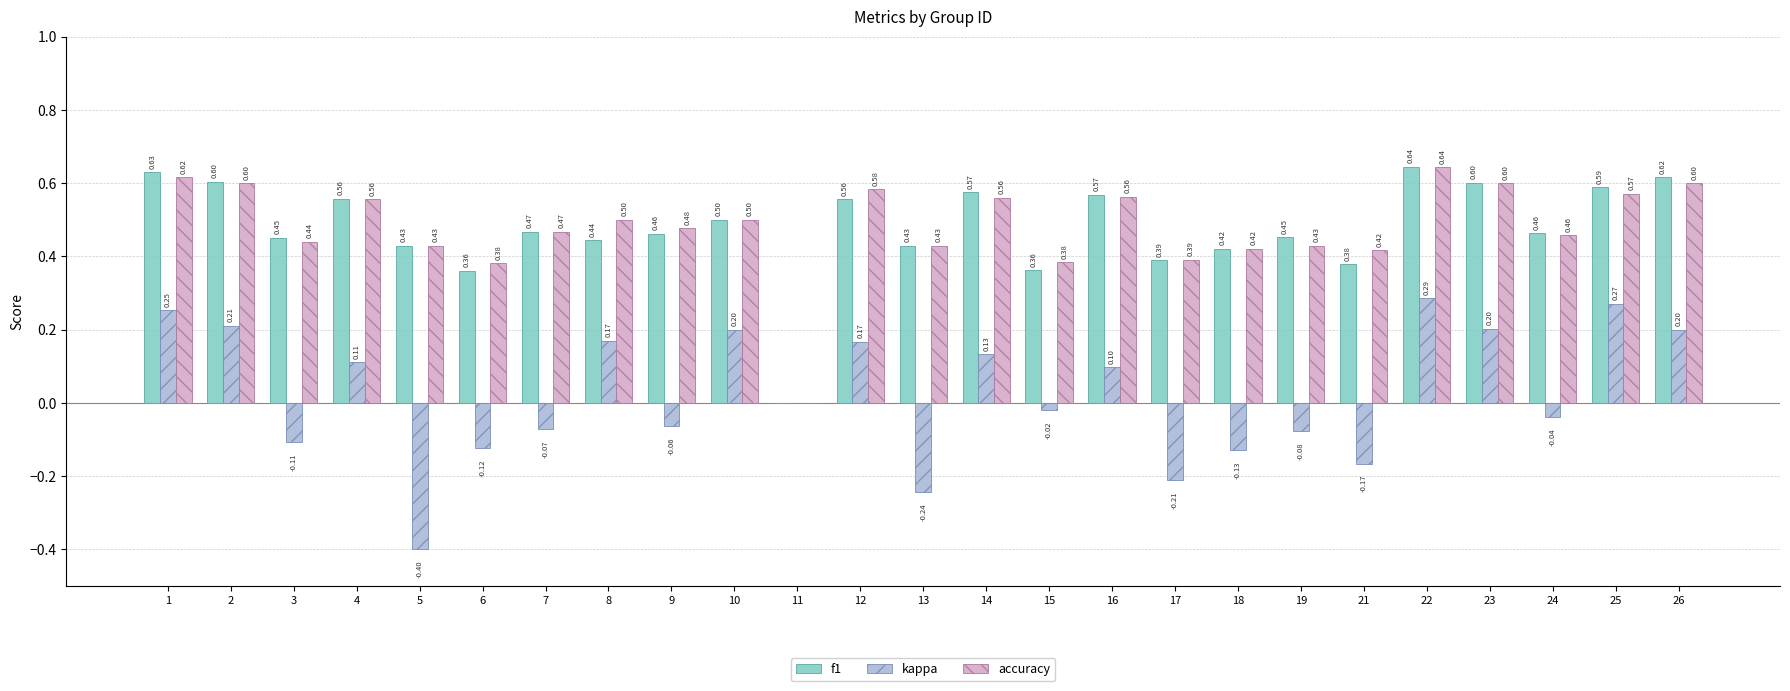

What is the sum of all accuracy values?

12.0